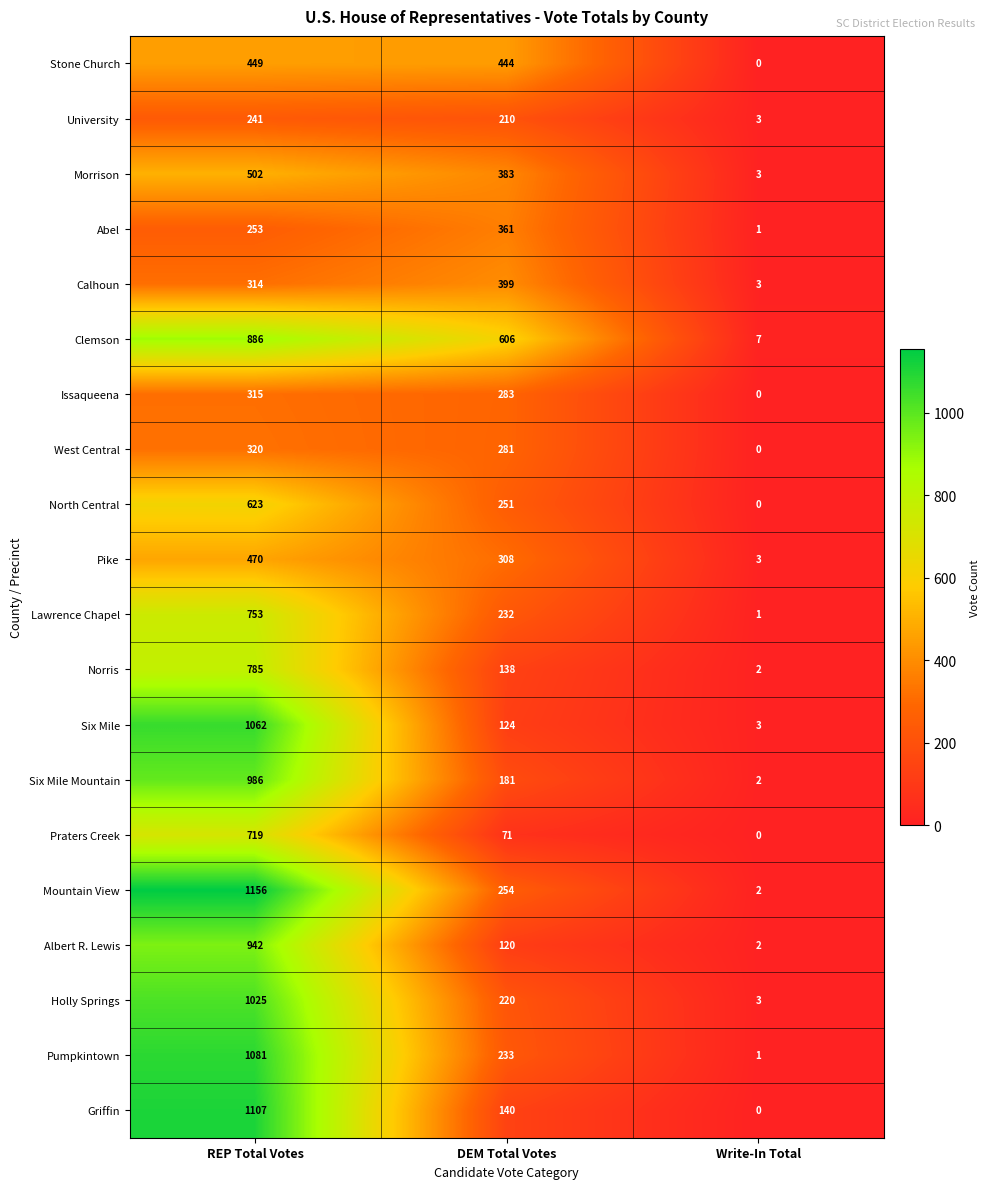

At how many categories does at least one series exceed 808?

1